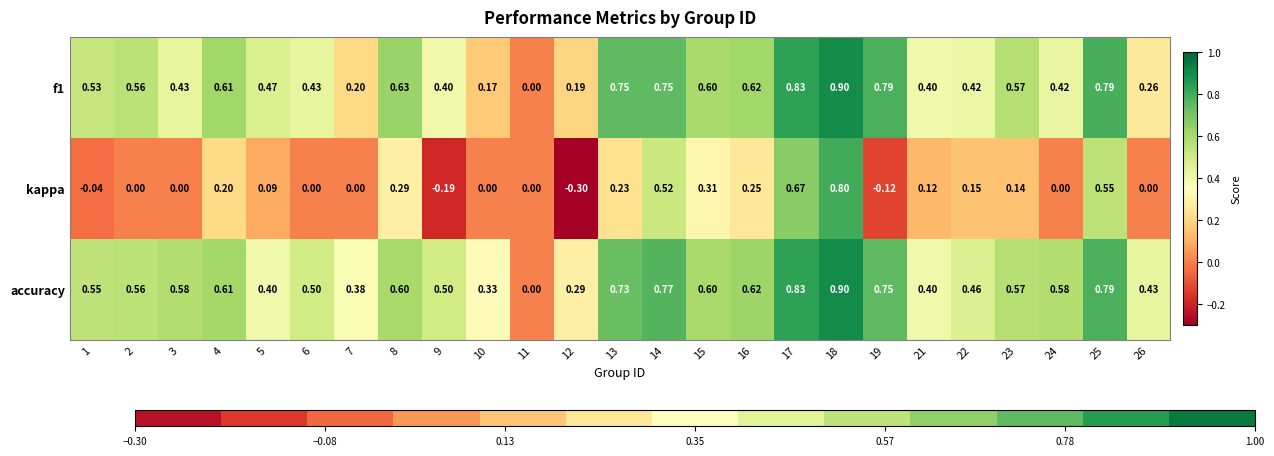

Which series has the widest spread of values?

kappa